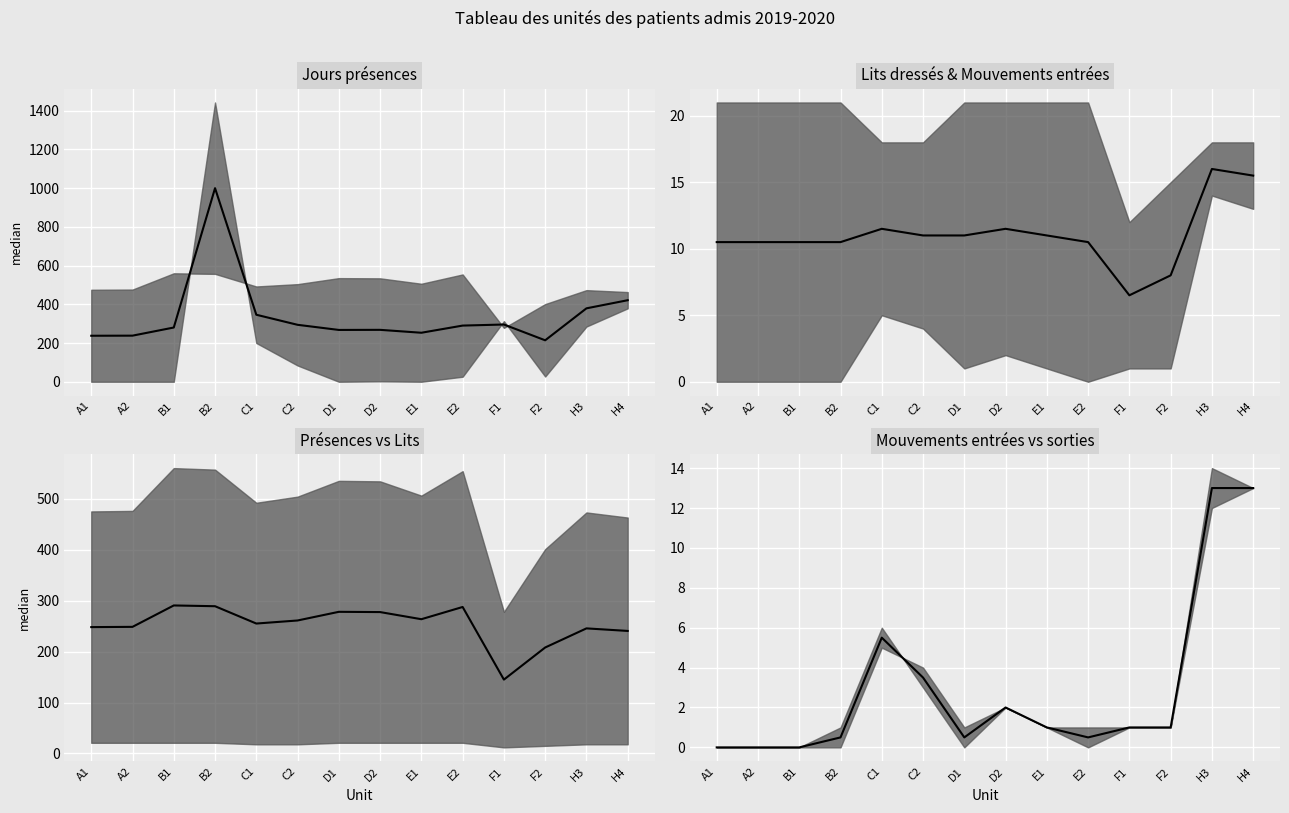

What is the label of the 12th point from the right?

B1